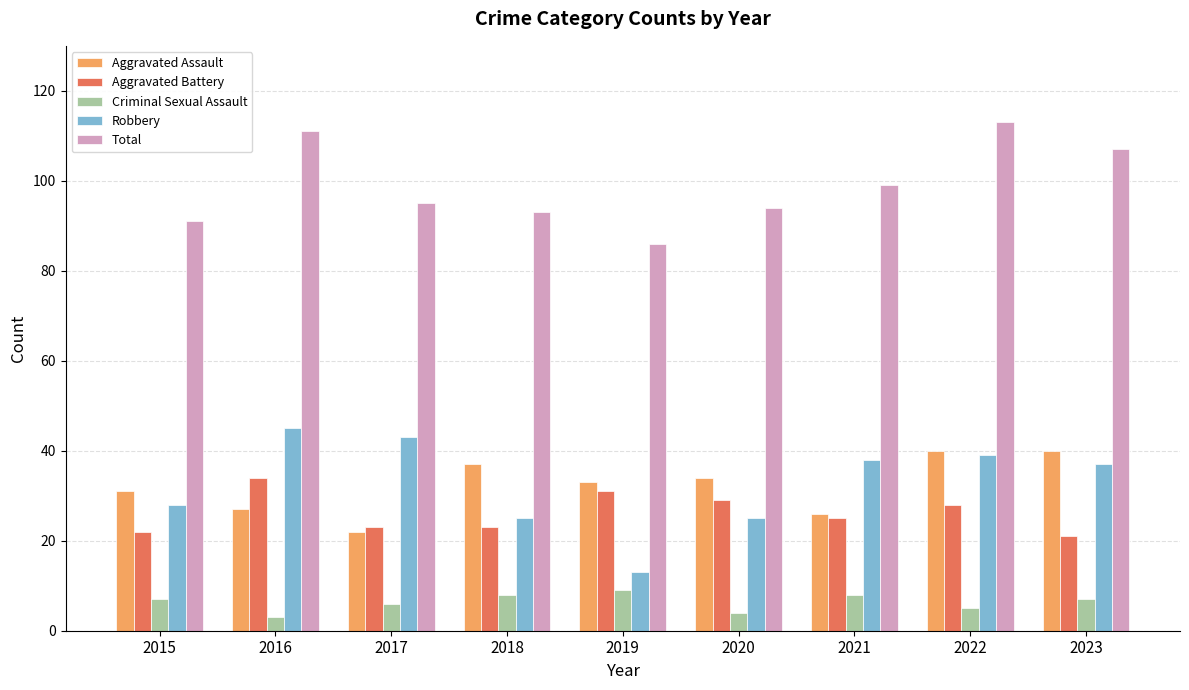

What is the minimum value shown in the chart?

3